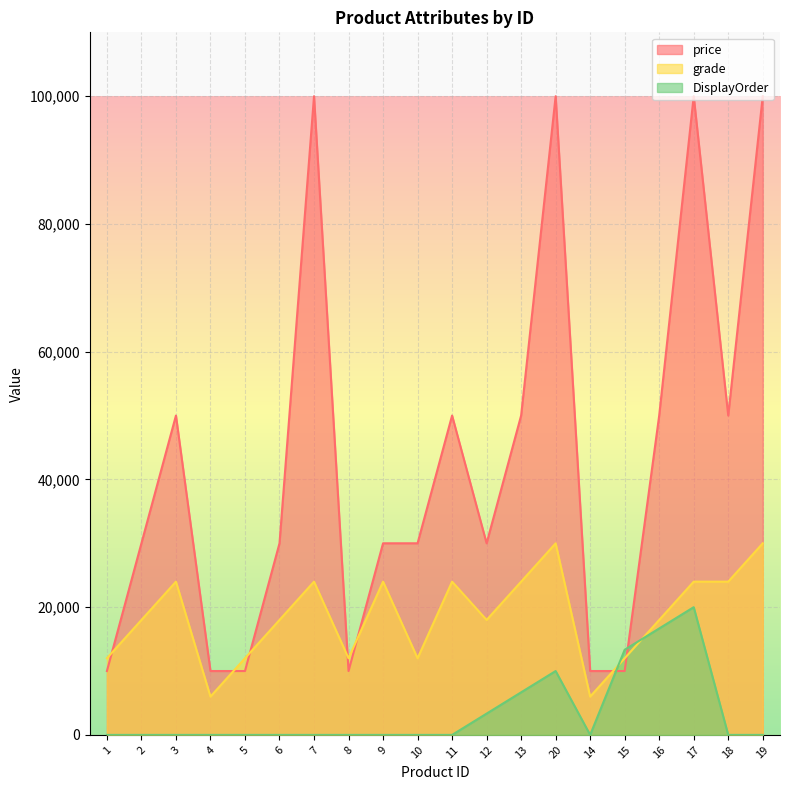

Which category has the highest value in the price series?

7